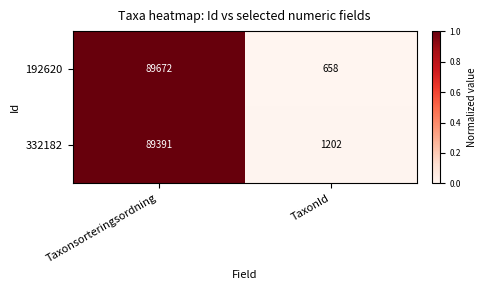

What is the difference between the maximum and minimum values in the 332182 series?

88189